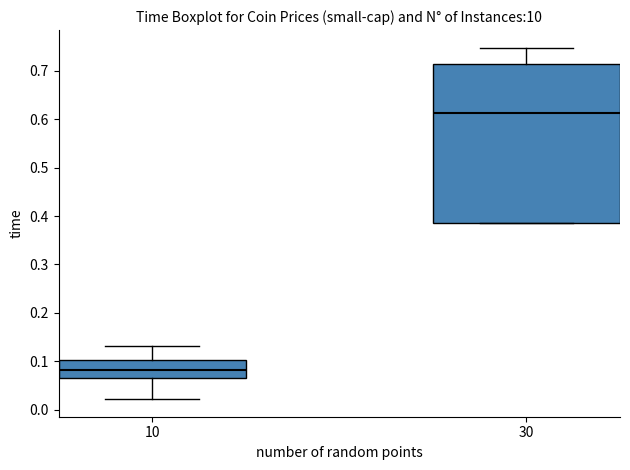

Reading left to right, read every box against the y-axis: the position of its median line, the range the box covers, and the ends of its whiskers. The values are not printed on the chart, so give them approximately, as read against the axis.

10: median 0.08, box 0.07 to 0.10, whiskers 0.02 to 0.13
30: median 0.61, box 0.39 to 0.71, whiskers 0.39 to 0.75